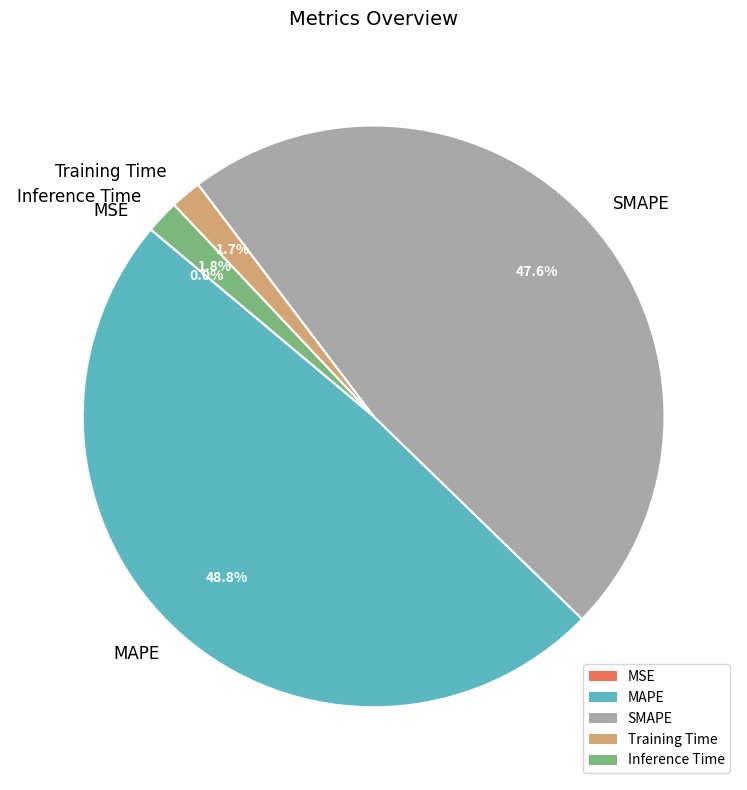

How much of the chart is everything except SMAPE?

52.4%